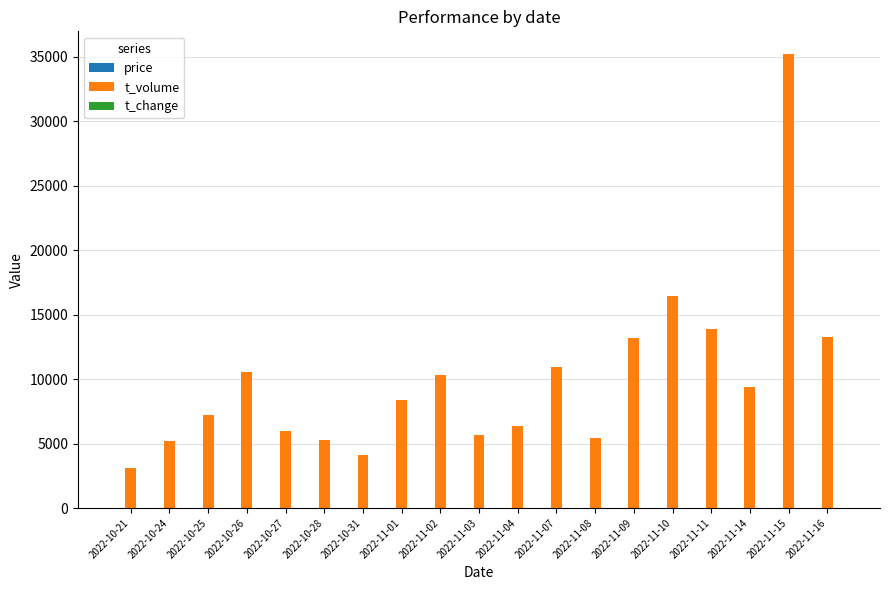

Between 2022-11-08 and 2022-11-11, which series saw the biggest shift?

t_volume